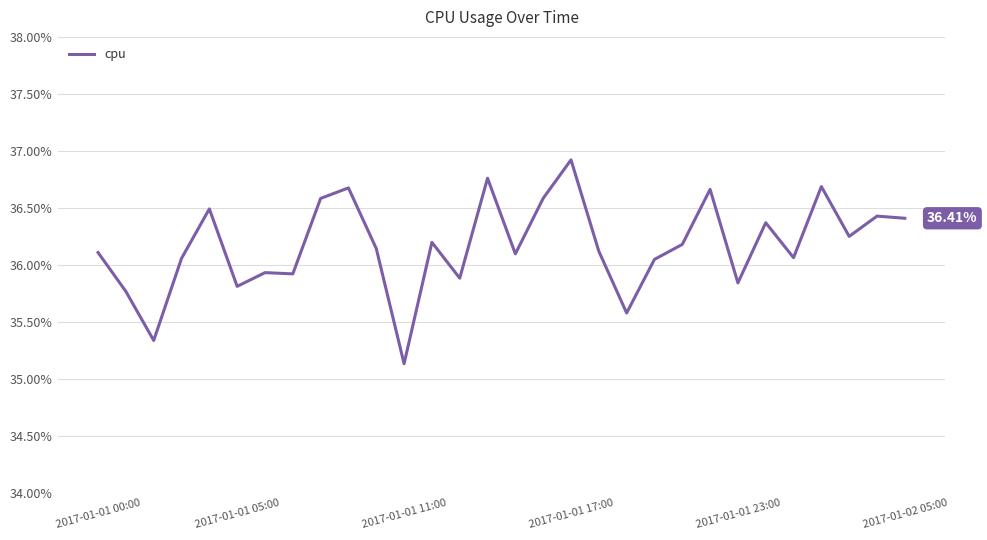

What is the label of the 13th point from the right?

2017-01-01 17:00